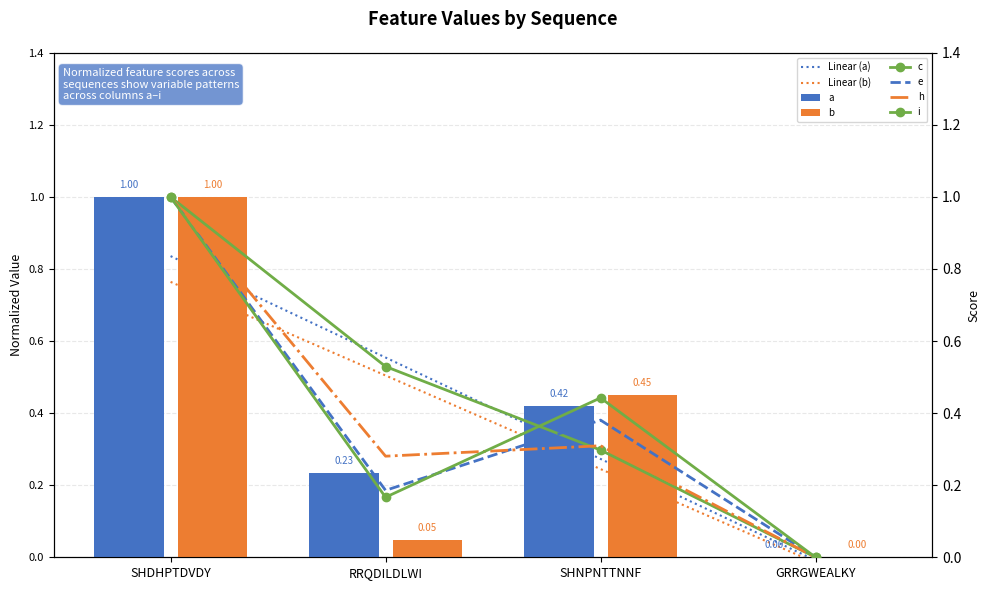

The value of c at RRQDILDLWI is 0.3. True or false?

False